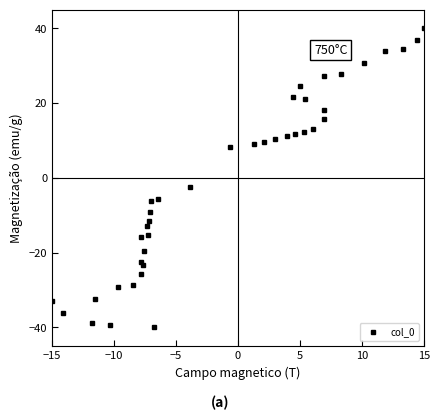

How many data points does each series have?

40